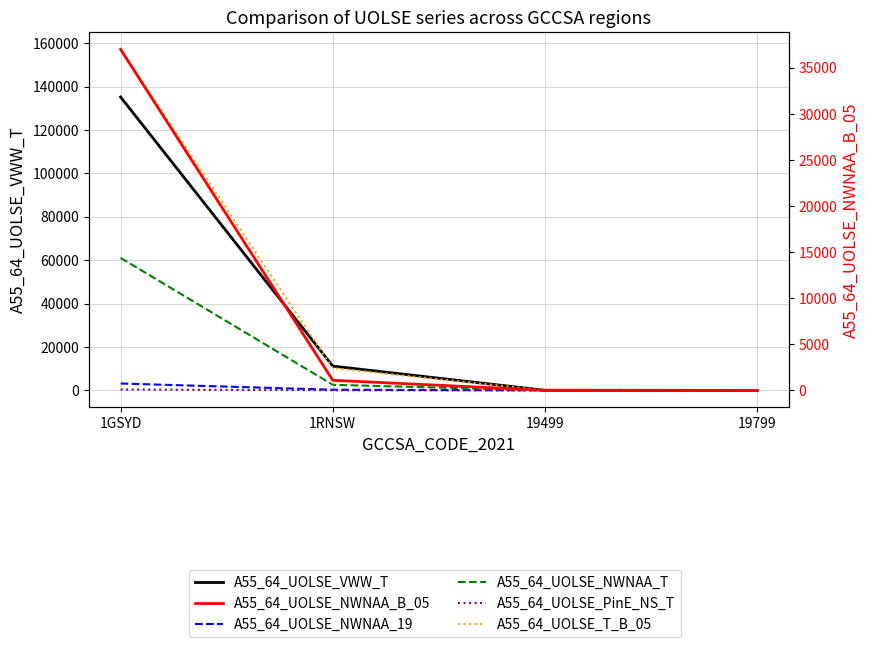

Reading left to right, what are all the values shown in this chart?

A55_64_UOLSE_VWW_T: 1GSYD=135244	1RNSW=11190	19499=45	19799=0
A55_64_UOLSE_NWNAA_19: 1GSYD=3173	1RNSW=310	19499=5	19799=0
A55_64_UOLSE_NWNAA_T: 1GSYD=61089	1RNSW=2574	19499=20	19799=0
A55_64_UOLSE_PinE_NS_T: 1GSYD=421	1RNSW=54	19499=3	19799=0
A55_64_UOLSE_T_B_05: 1GSYD=157221	1RNSW=10249	19499=51	19799=0
A55_64_UOLSE_NWNAA_B_05: 1GSYD=37020	1RNSW=1098	19499=11	19799=0